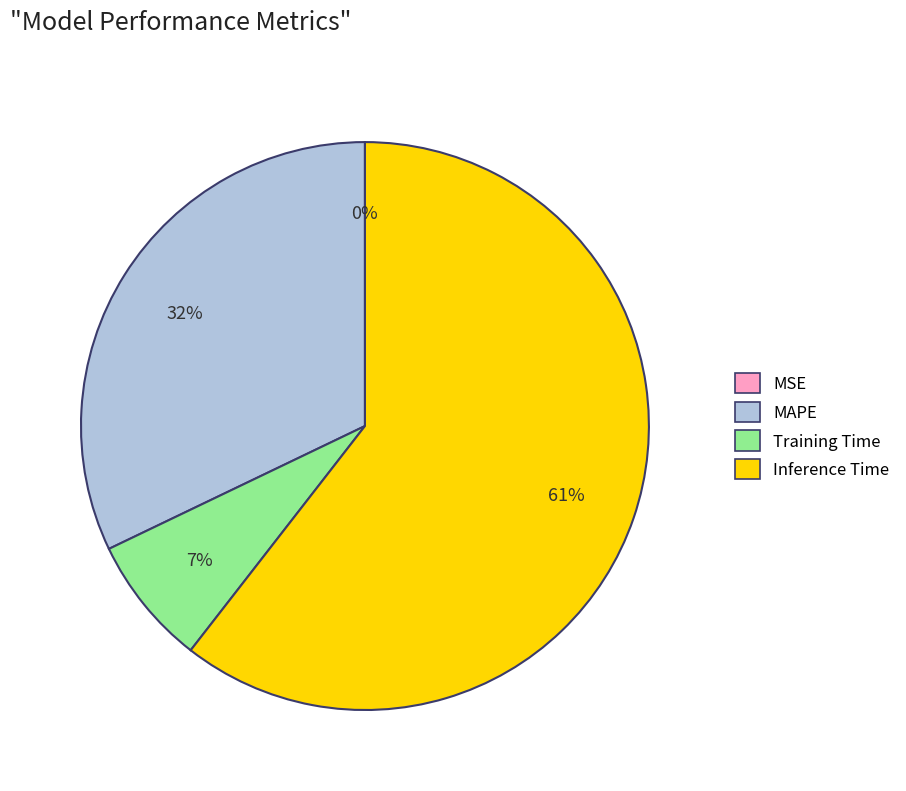

Which has a higher value, Training Time or Inference Time?

Inference Time